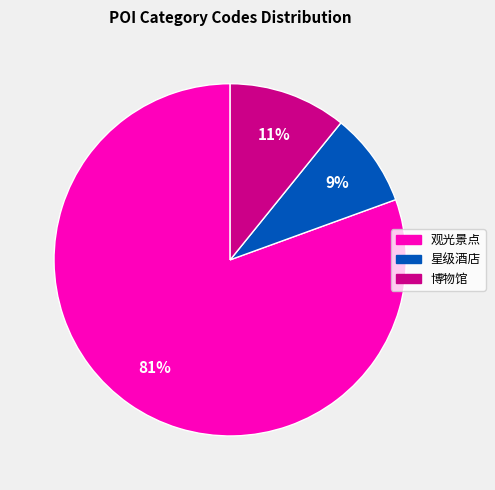

To the nearest percent, what is the average slice percentage?

33%